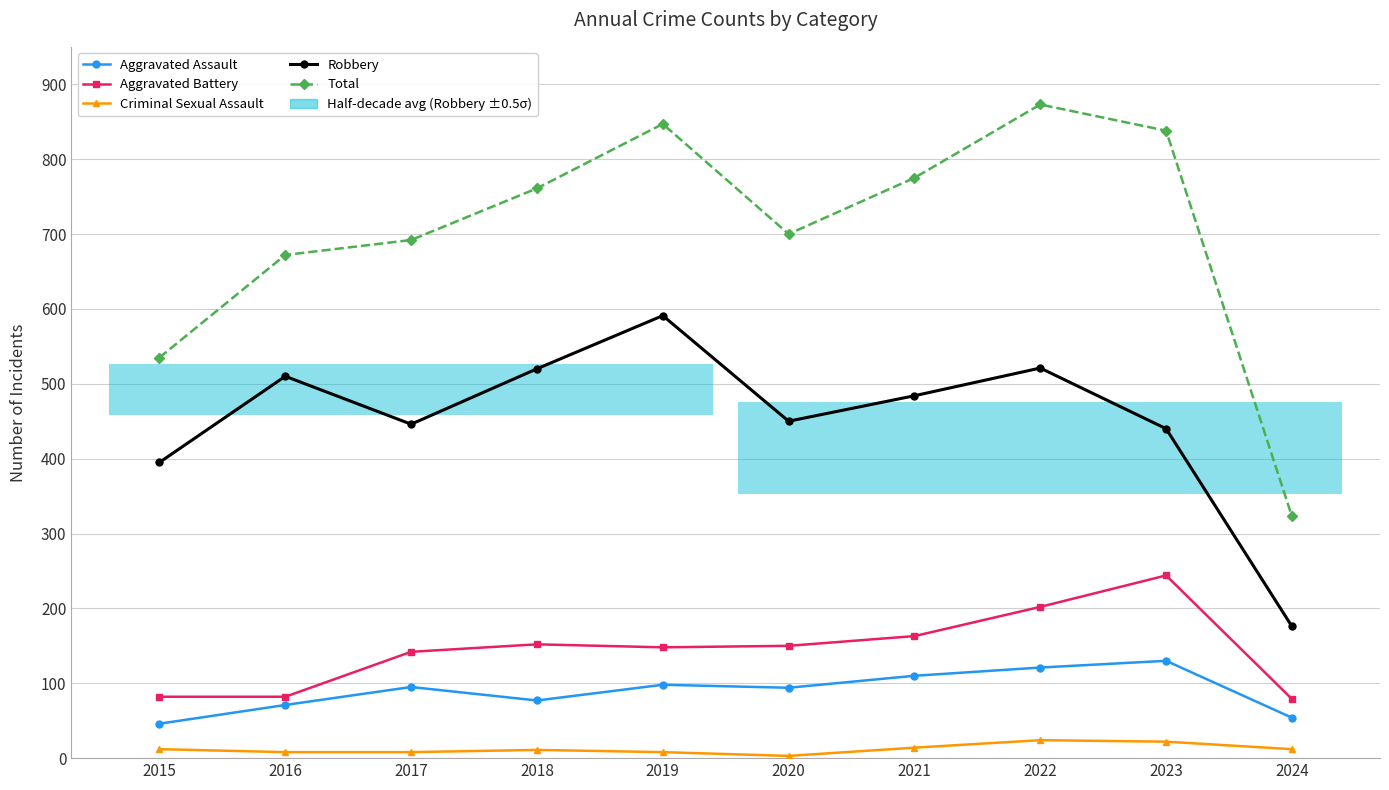

What is the value of the Aggravated Assault point at the 1st from the left?

46